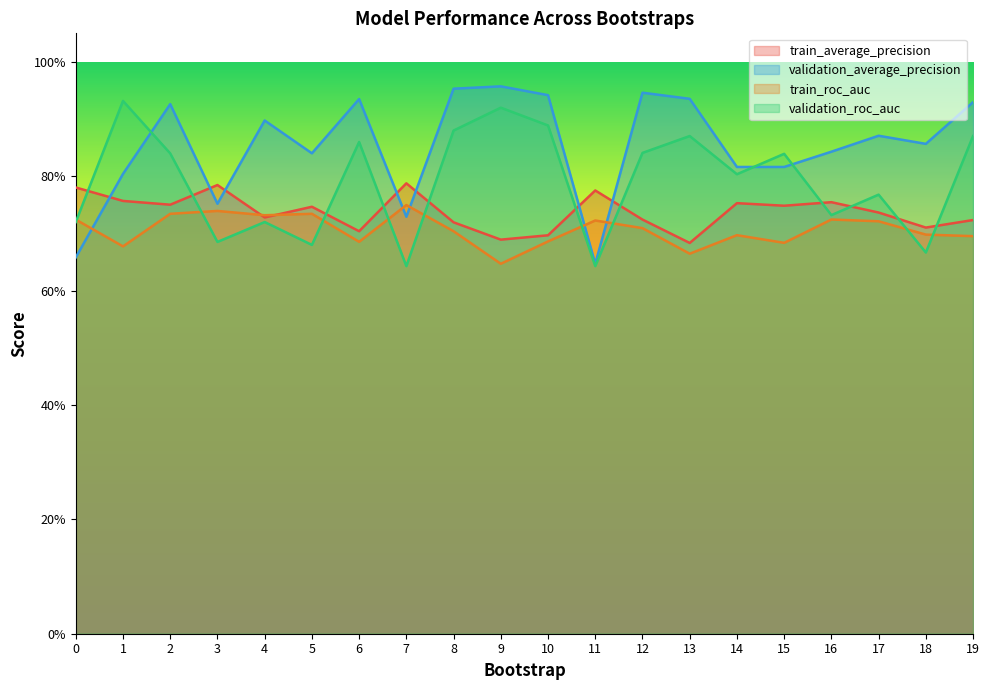

Reading left to right, list all the values displayed in this chart.

train_average_precision: 0.8	0.8	0.8	0.8	0.7	0.7	0.7	0.8	0.7	0.7	0.7	0.8	0.7	0.7	0.8	0.7	0.8	0.7	0.7	0.7
validation_average_precision: 0.7	0.8	0.9	0.8	0.9	0.8	0.9	0.7	1.0	1.0	0.9	0.6	0.9	0.9	0.8	0.8	0.8	0.9	0.9	0.9
train_roc_auc: 0.7	0.7	0.7	0.7	0.7	0.7	0.7	0.7	0.7	0.6	0.7	0.7	0.7	0.7	0.7	0.7	0.7	0.7	0.7	0.7
validation_roc_auc: 0.7	0.9	0.8	0.7	0.7	0.7	0.9	0.6	0.9	0.9	0.9	0.6	0.8	0.9	0.8	0.8	0.7	0.8	0.7	0.9